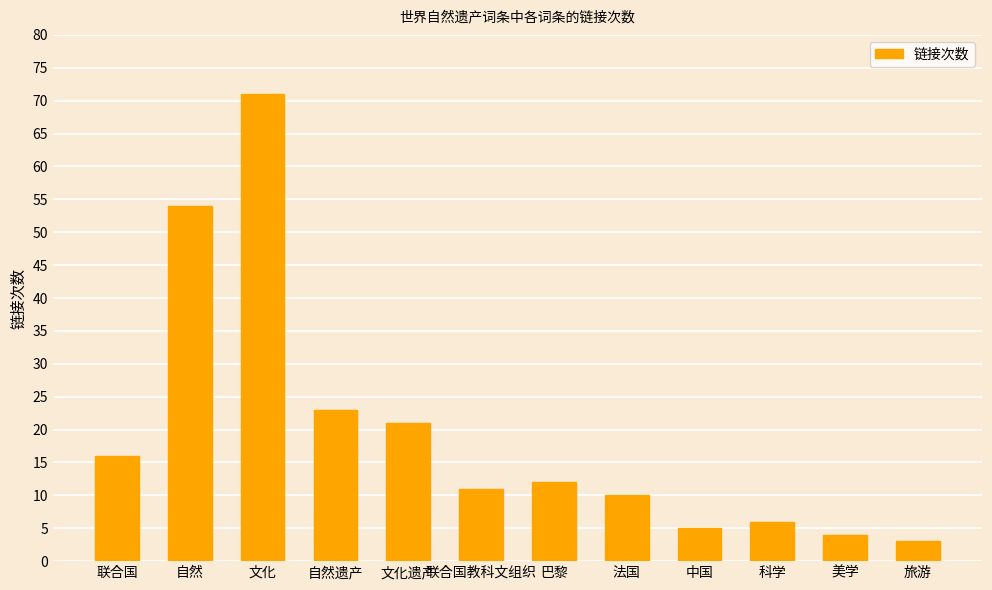

What is the value of the 1st bar from the left?

16